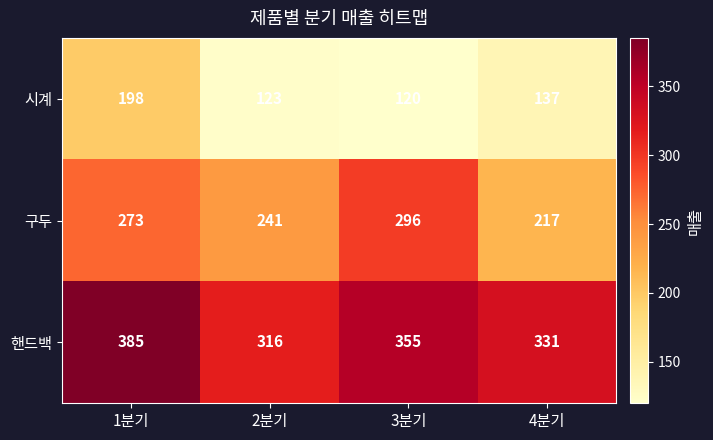

List the series in order of their overall mean, highest first.

핸드백, 구두, 시계